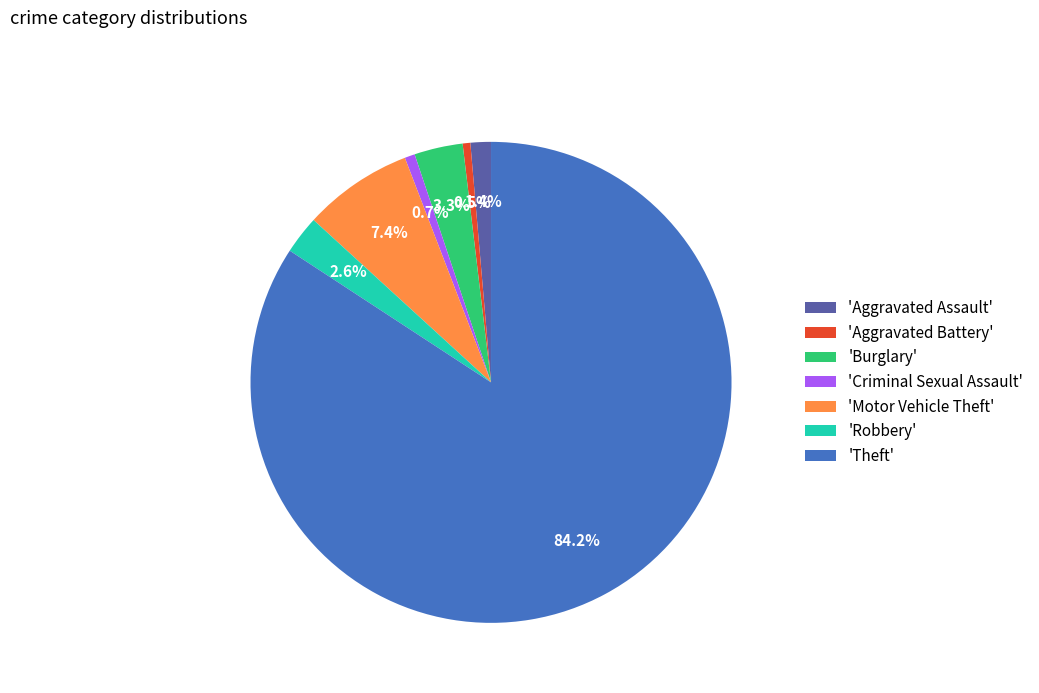

To the nearest percent, what is the difference between the largest and smallest slice percentages?

84%